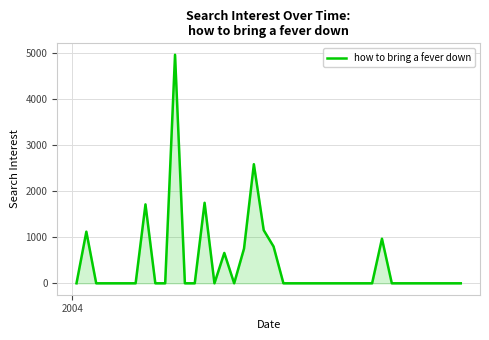

What is the greatest value displayed?

4961.8